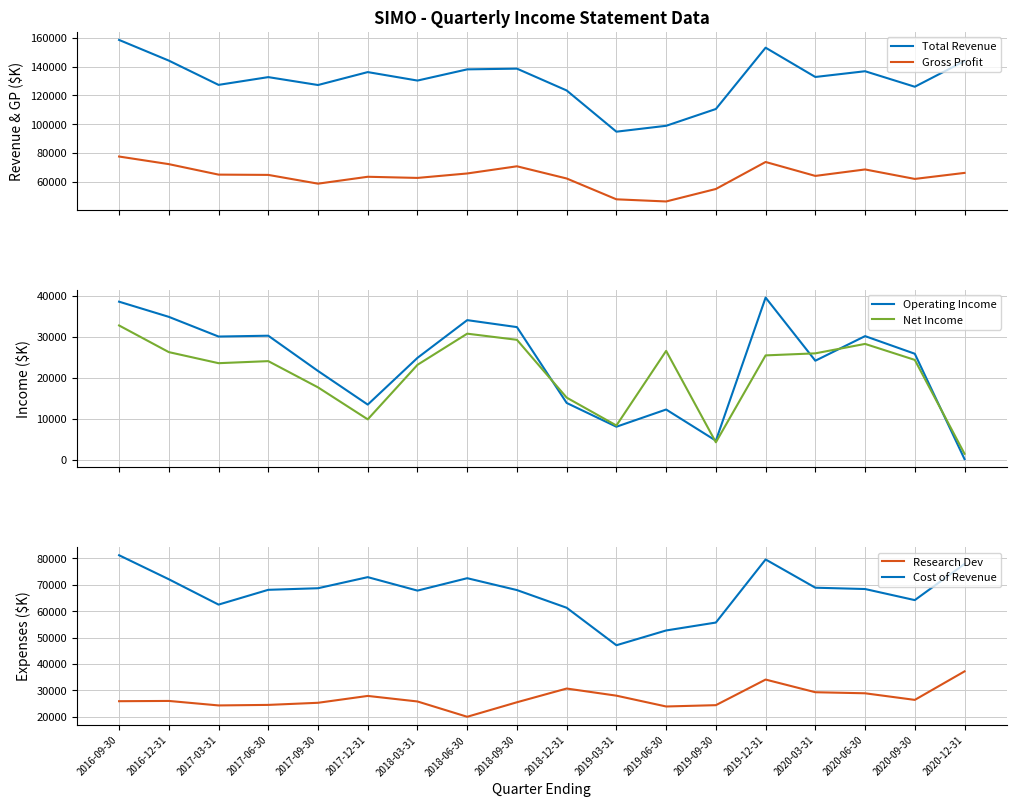

What is the spread (max minus min) of values at 2017-06-30?

108700